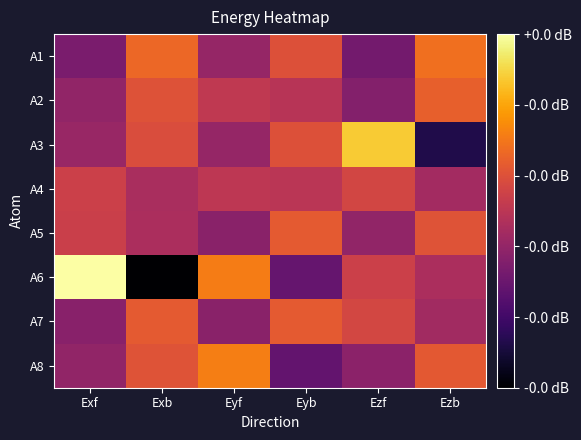

List the series in order of their peak value, lowest first.

A4, A5, A7, A2, A1, A8, A3, A6